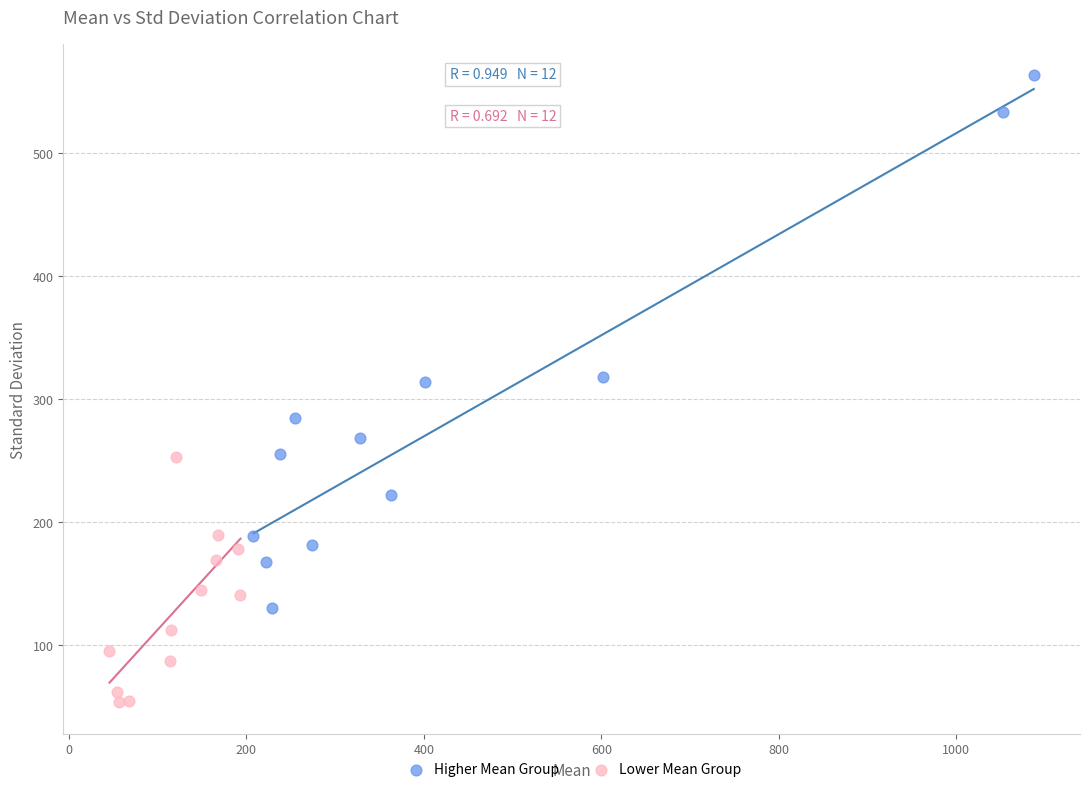

Which series reaches the maximum Y coordinate?

Higher Mean Group